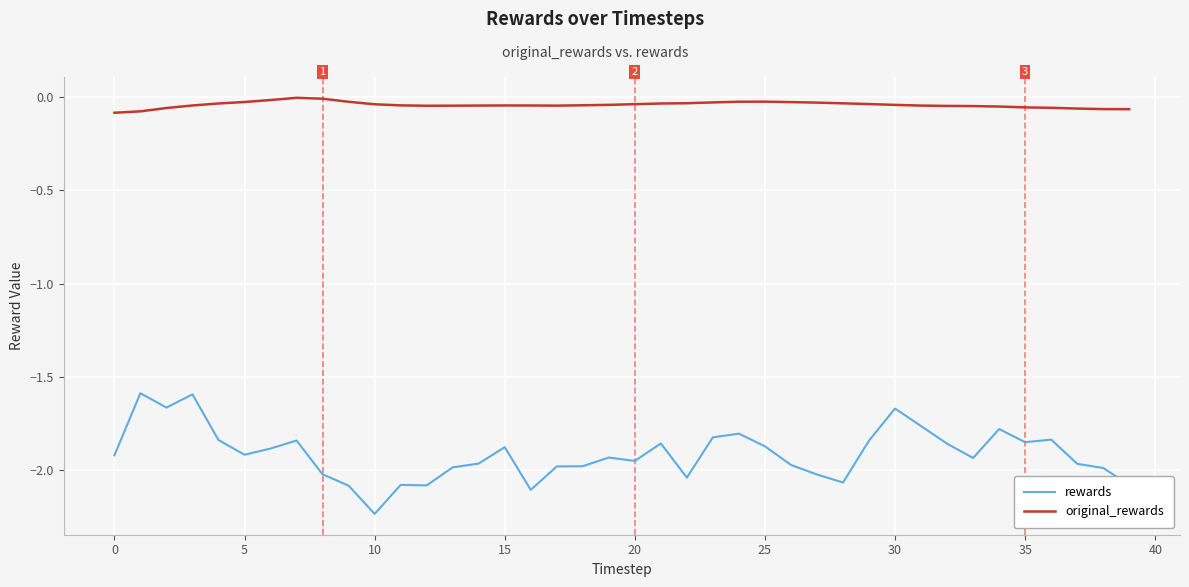

Which series has the largest range (max minus min)?

rewards